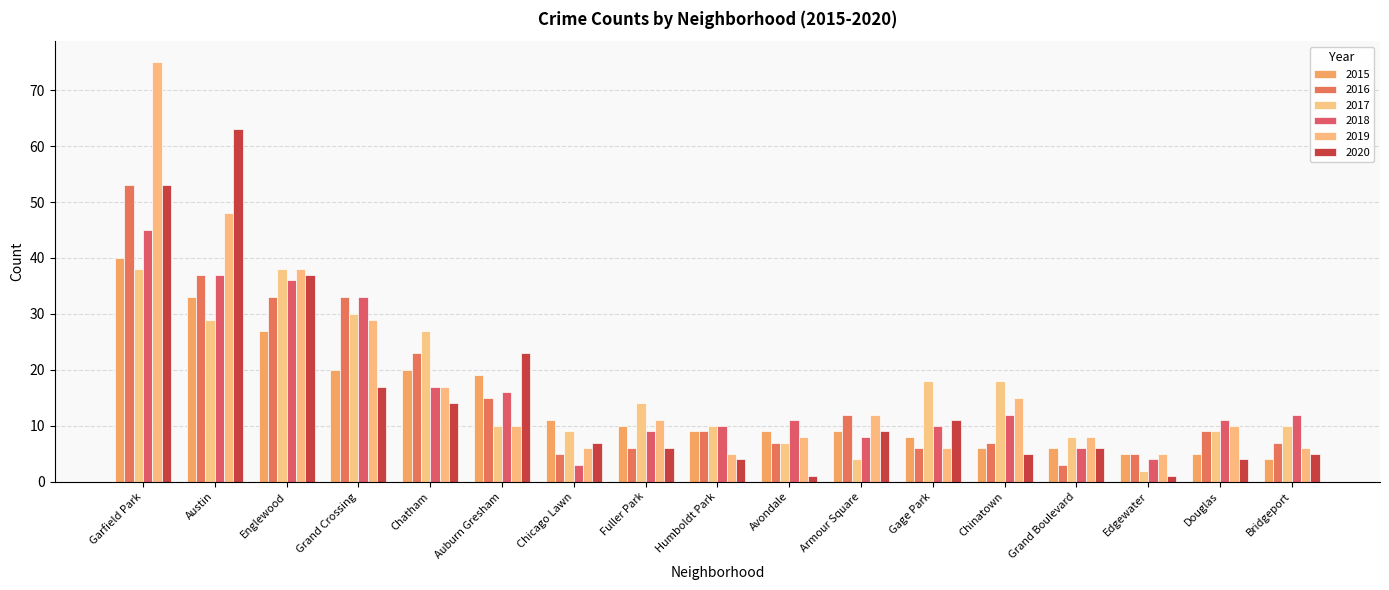

What is the highest value of the 2016 series?

53